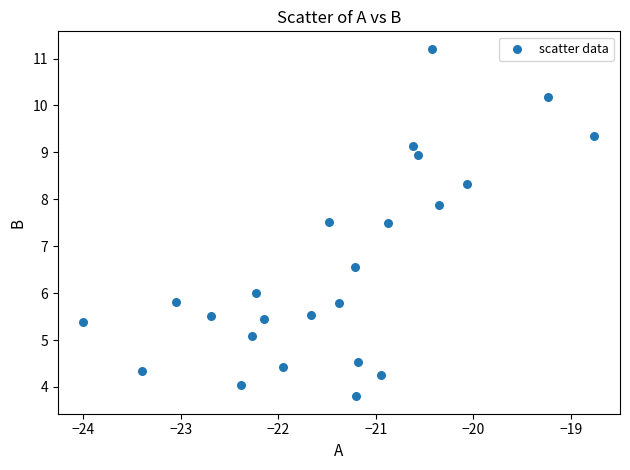

What is the range of X values (max minus min)?

5.2